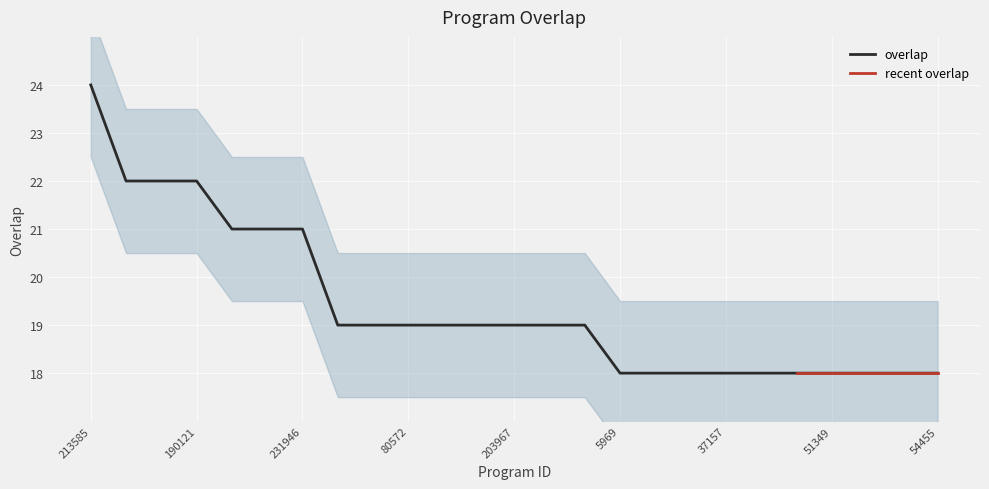

What is the label of the 23rd point from the right?

189667